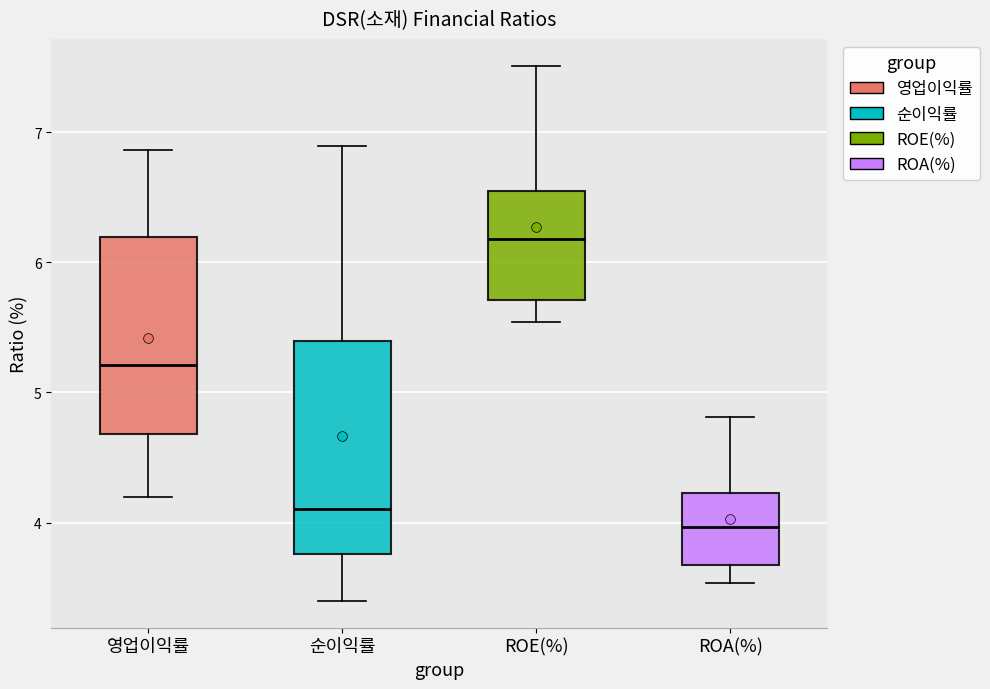

Comparing the boxes themselves (not the whiskers), which one is the tallest?

순이익률